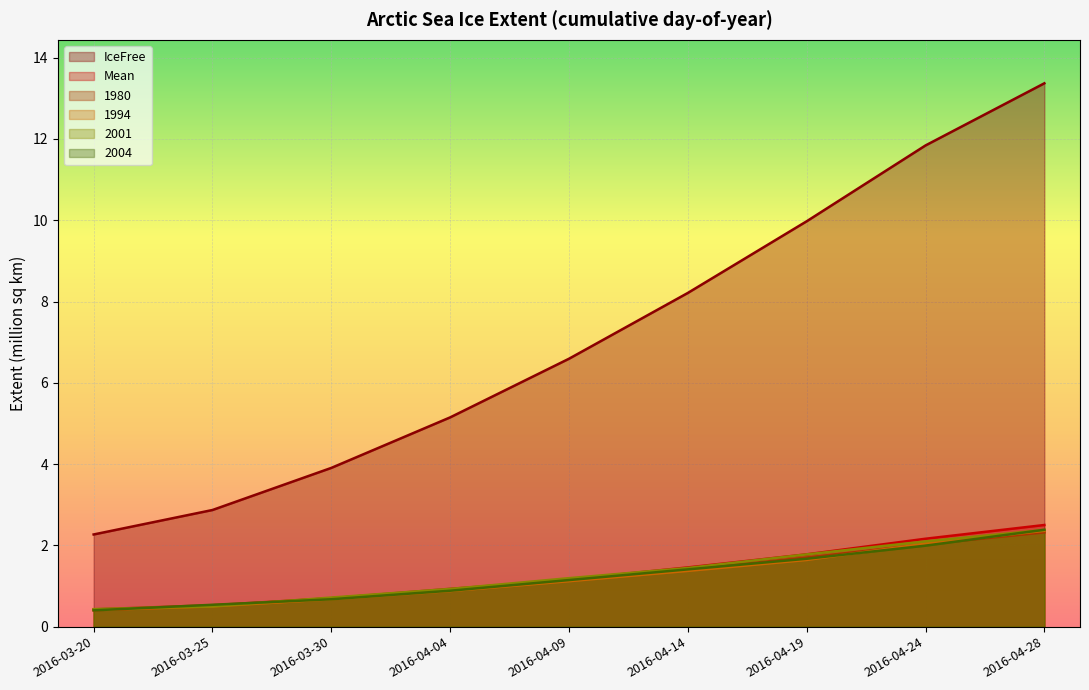

At which category is the sum across all series the highest?

2016-04-28